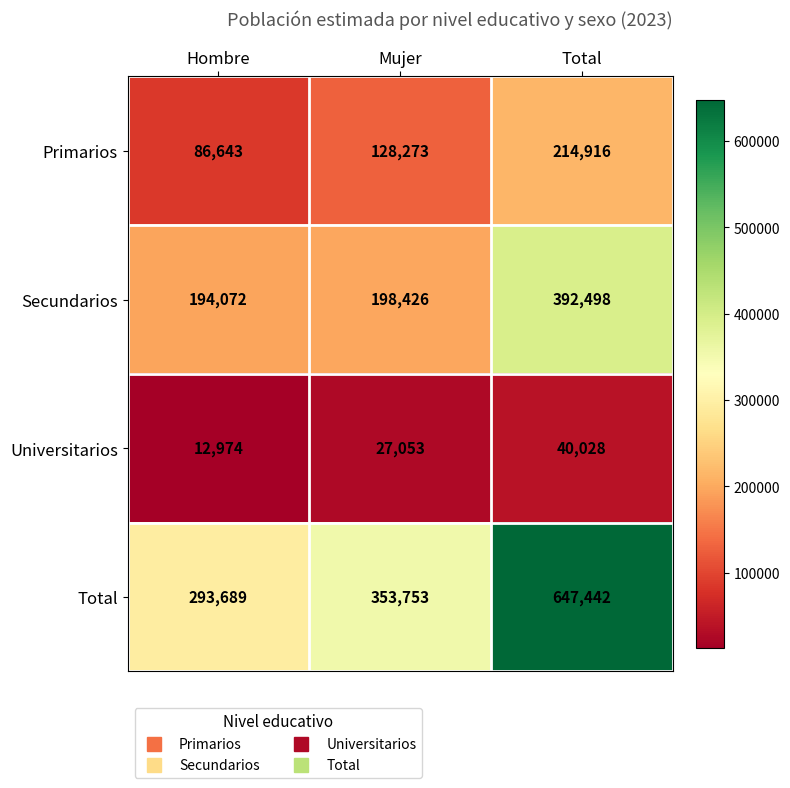

The value of Primarios at Total is 214916. True or false?

True